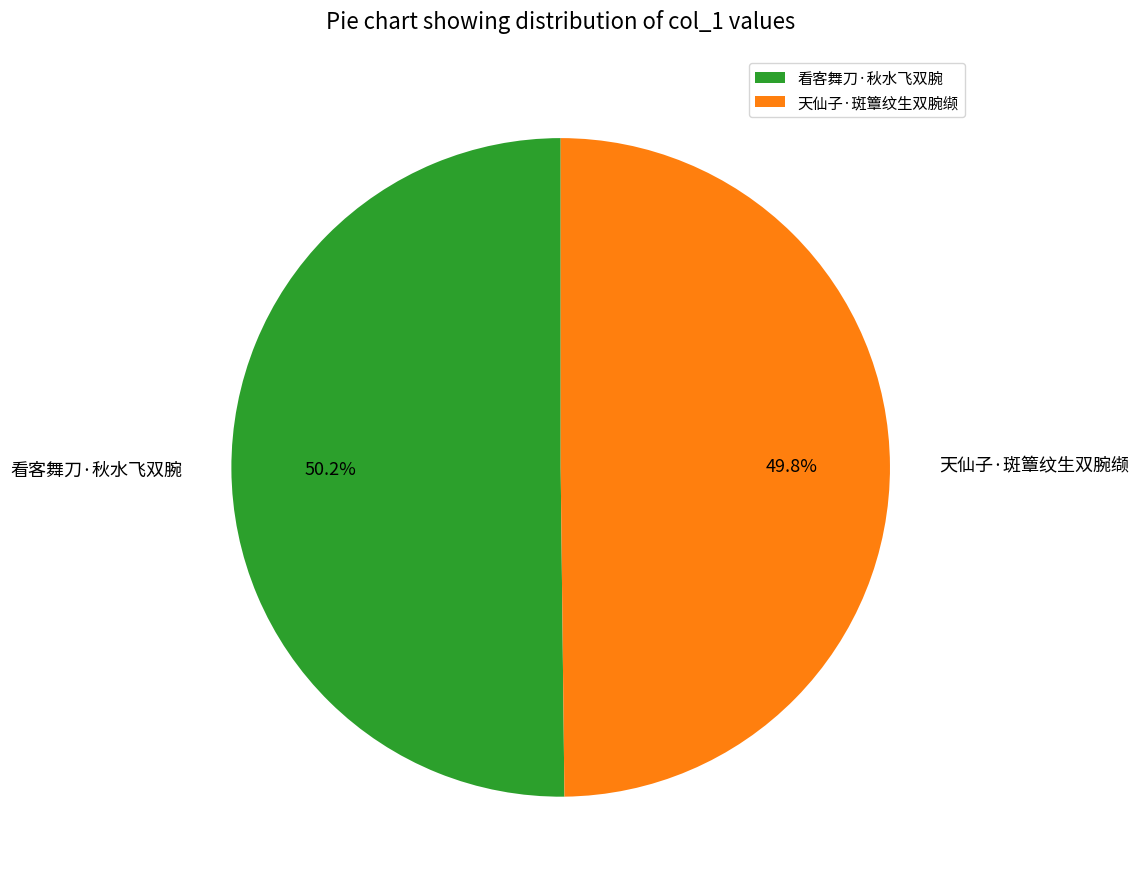

Is there a majority slice in this chart?

Yes